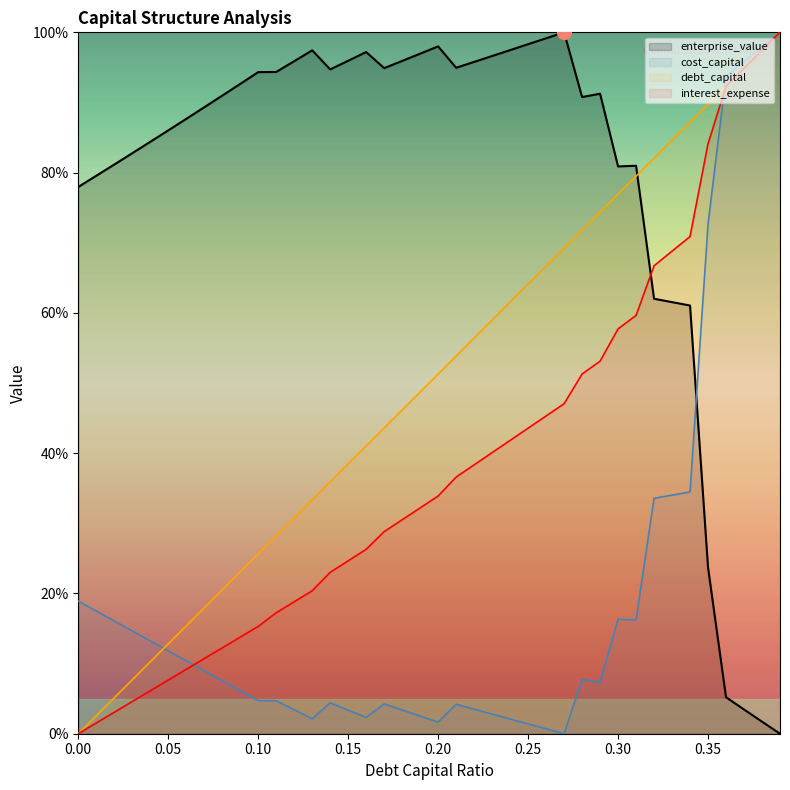

Does the chart have visible grid lines?

No